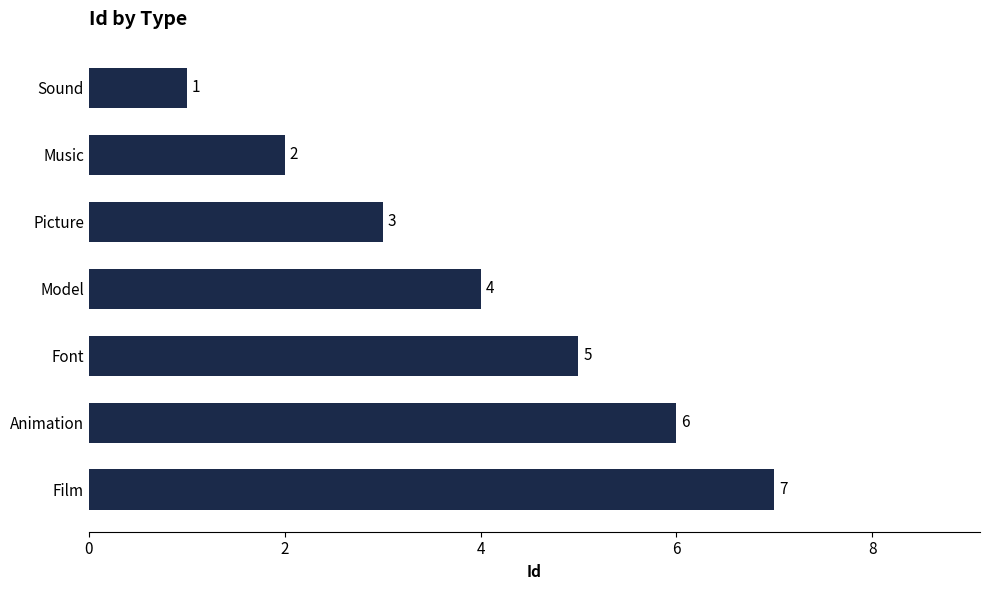

True or false: the data shows 1 at Sound.

True